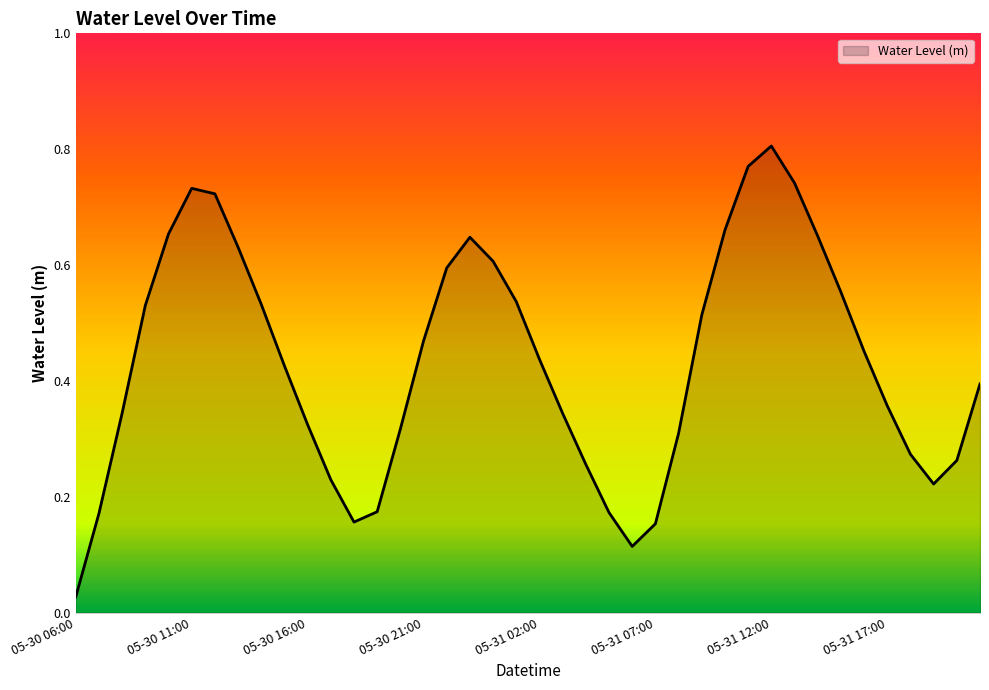

Does the chart display data point markers on the line(s)?

No